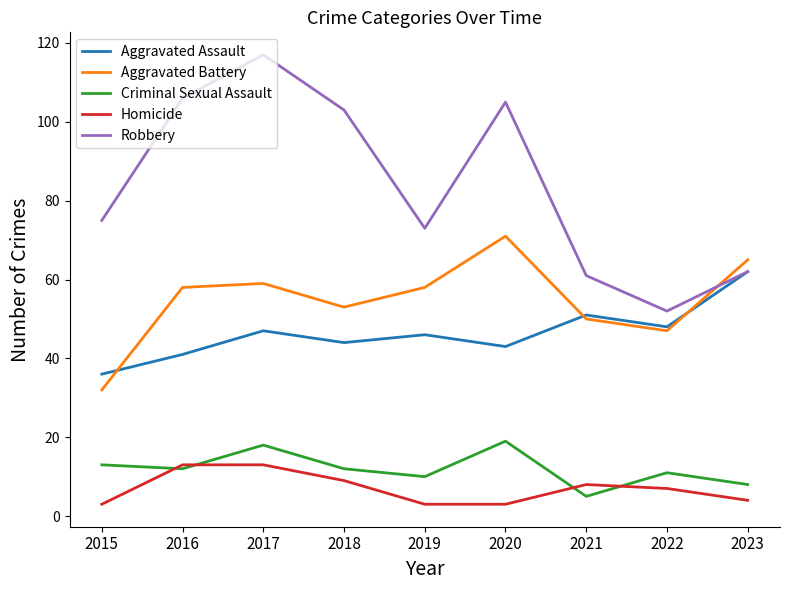

Is it true that Aggravated Assault equals 46 at 2019?

True